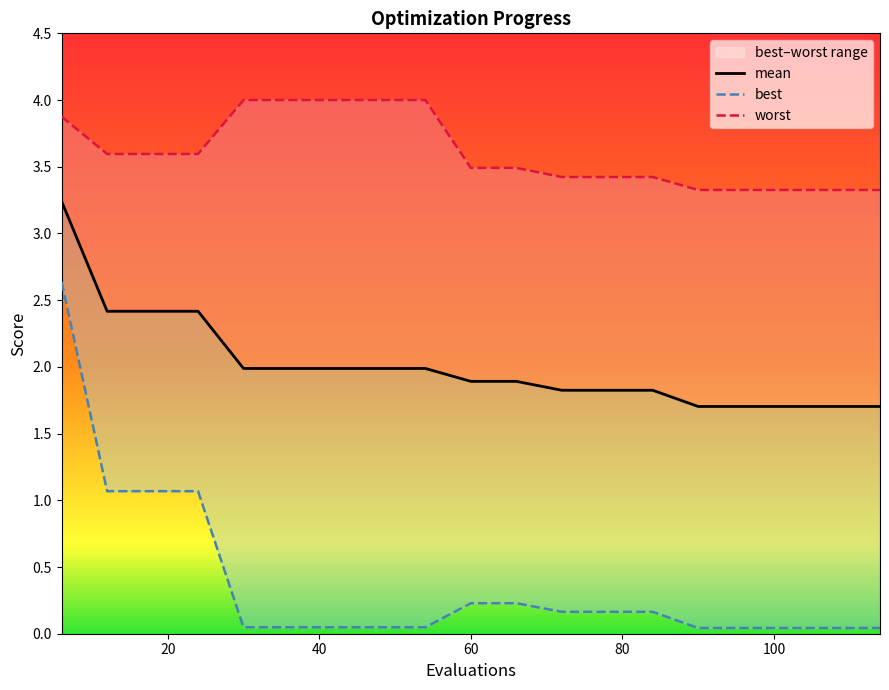

Which series has the largest total across all categories?

worst